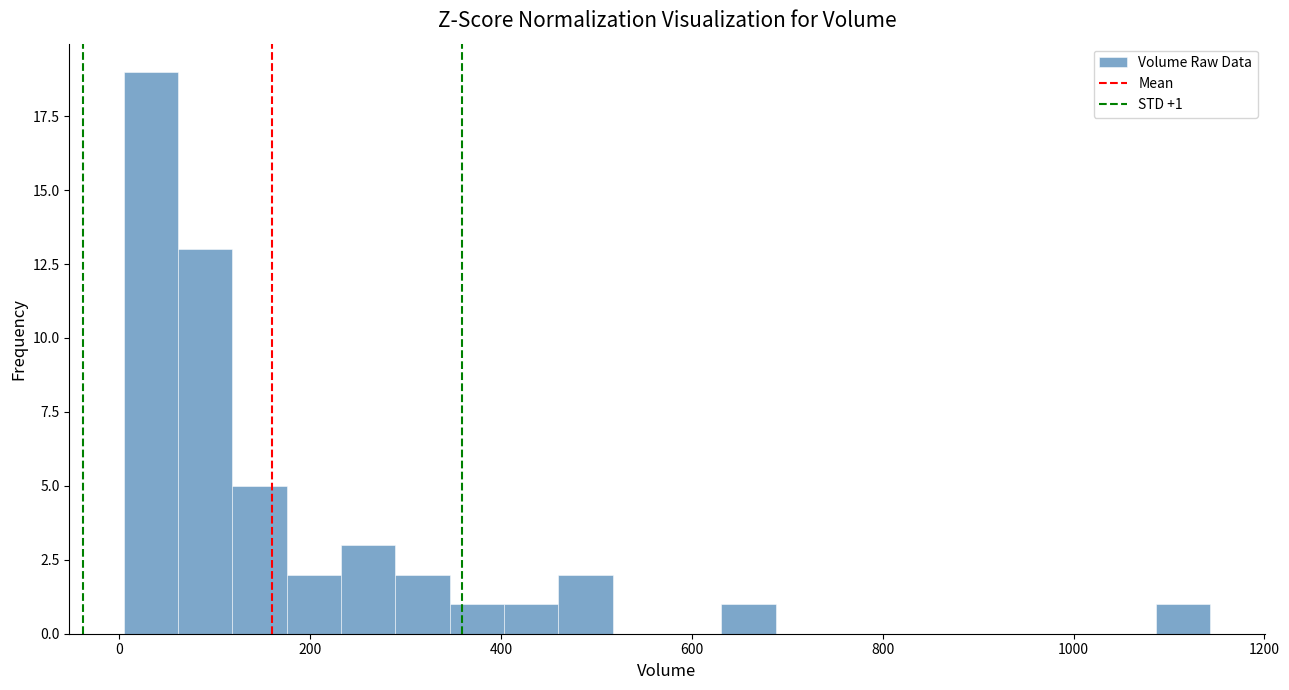

Read against the x-axis, roughly where is the centre of the tallest bar?

40